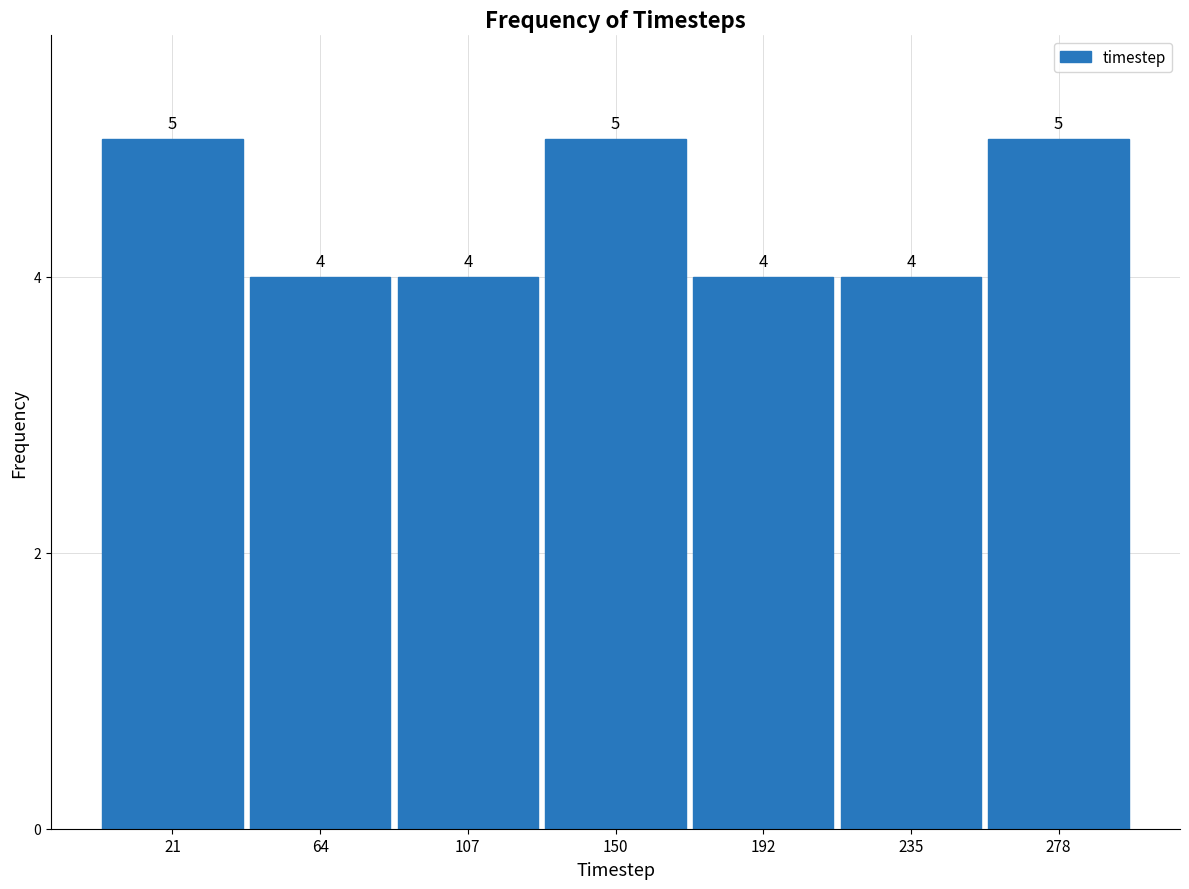

Reading left to right, transcribe this chart: for each bar, give the range it covers on the x-axis and its height. The bar edges are not printed on the chart, so give them approximately, as read against the axis.

0 to 45: 5
45 to 85: 4
85 to 130: 4
130 to 170: 5
170 to 215: 4
215 to 255: 4
255 to 300: 5